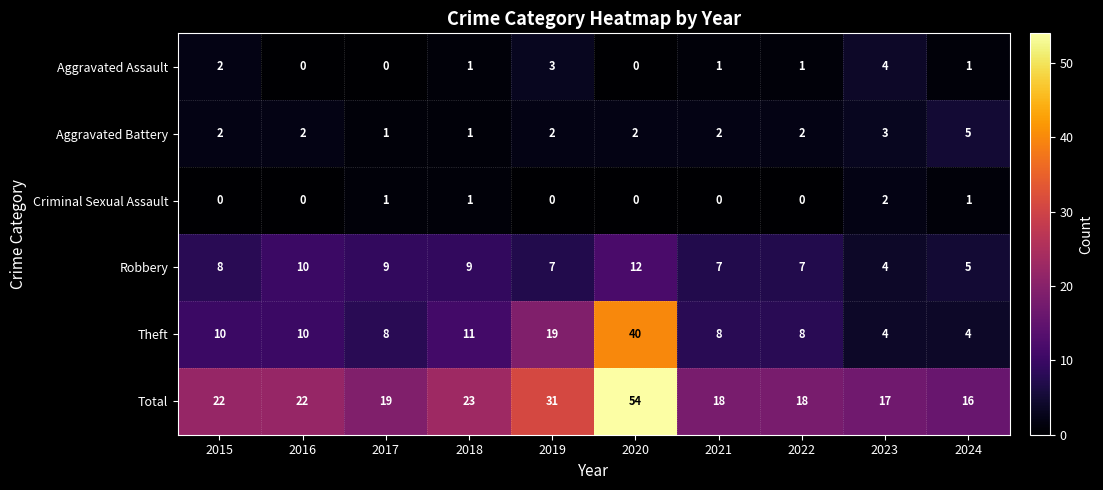

Which series has the largest total across all categories?

Total